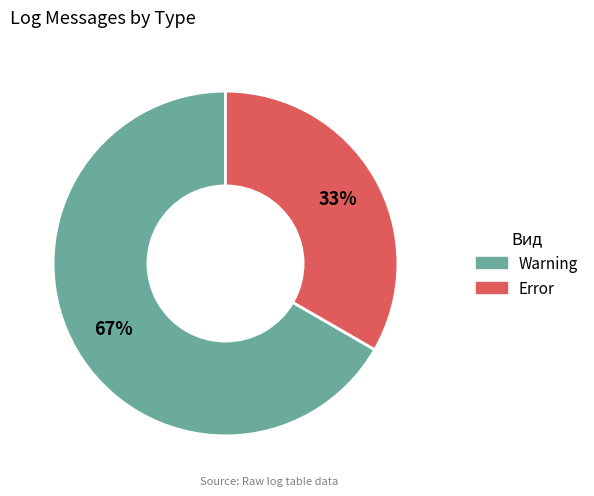

Combined, do Error and Warning account for over 50%?

Yes